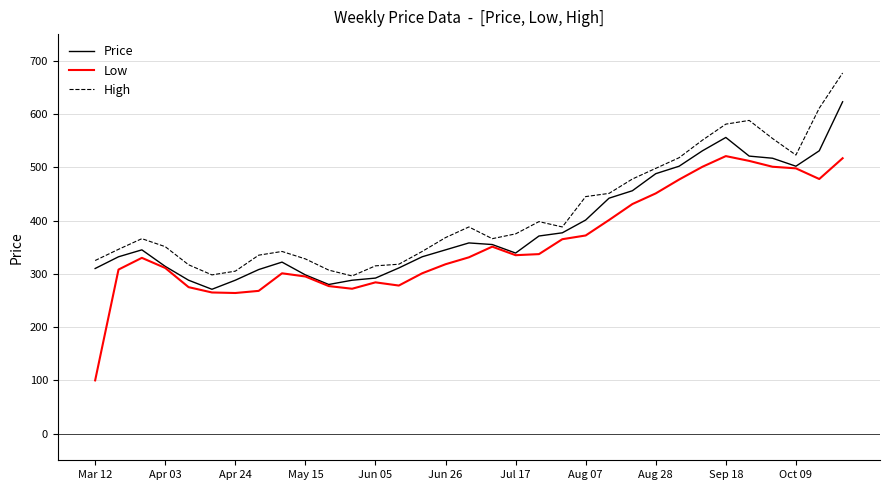

What is the maximum value shown in the chart?

677